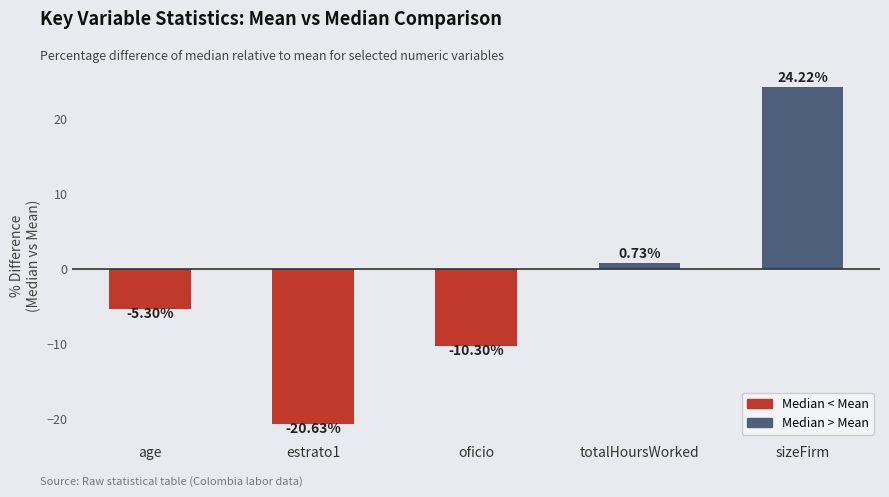

What is the minimum value shown in the chart?

-20.6